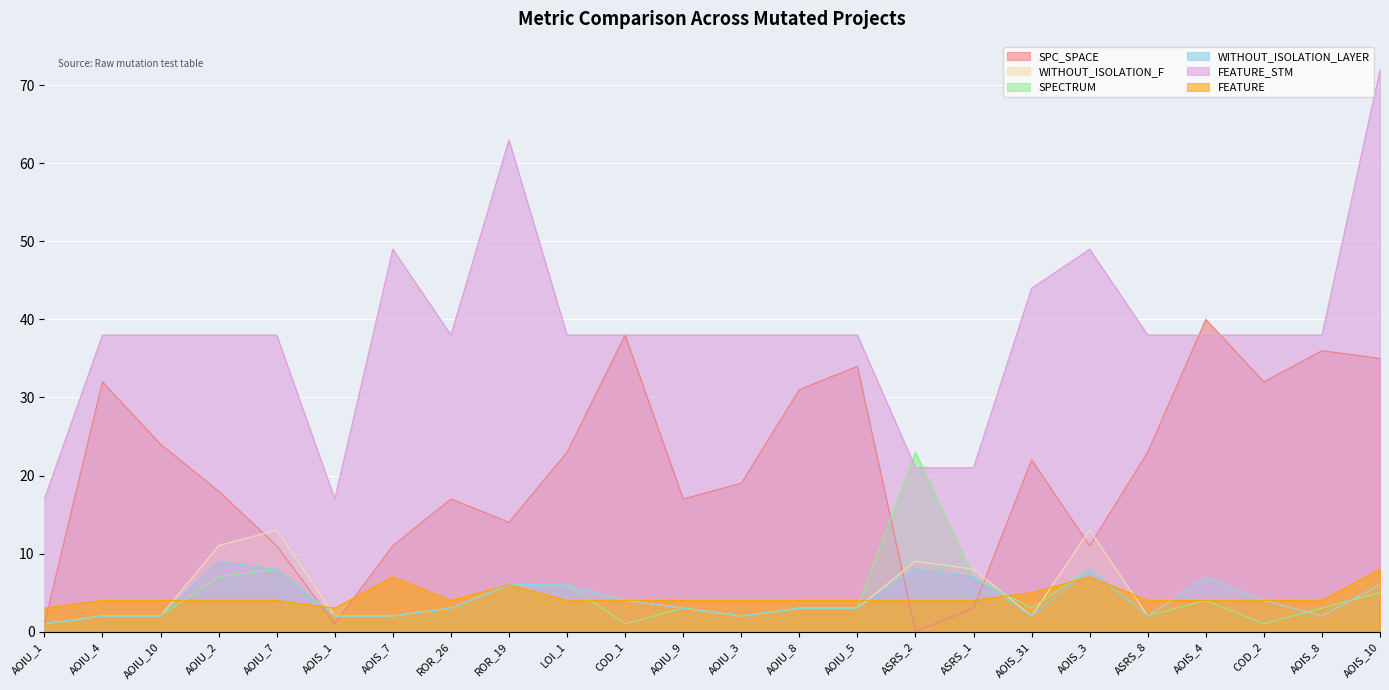

What is the difference between the highest and lowest values at AOIS_1?

16